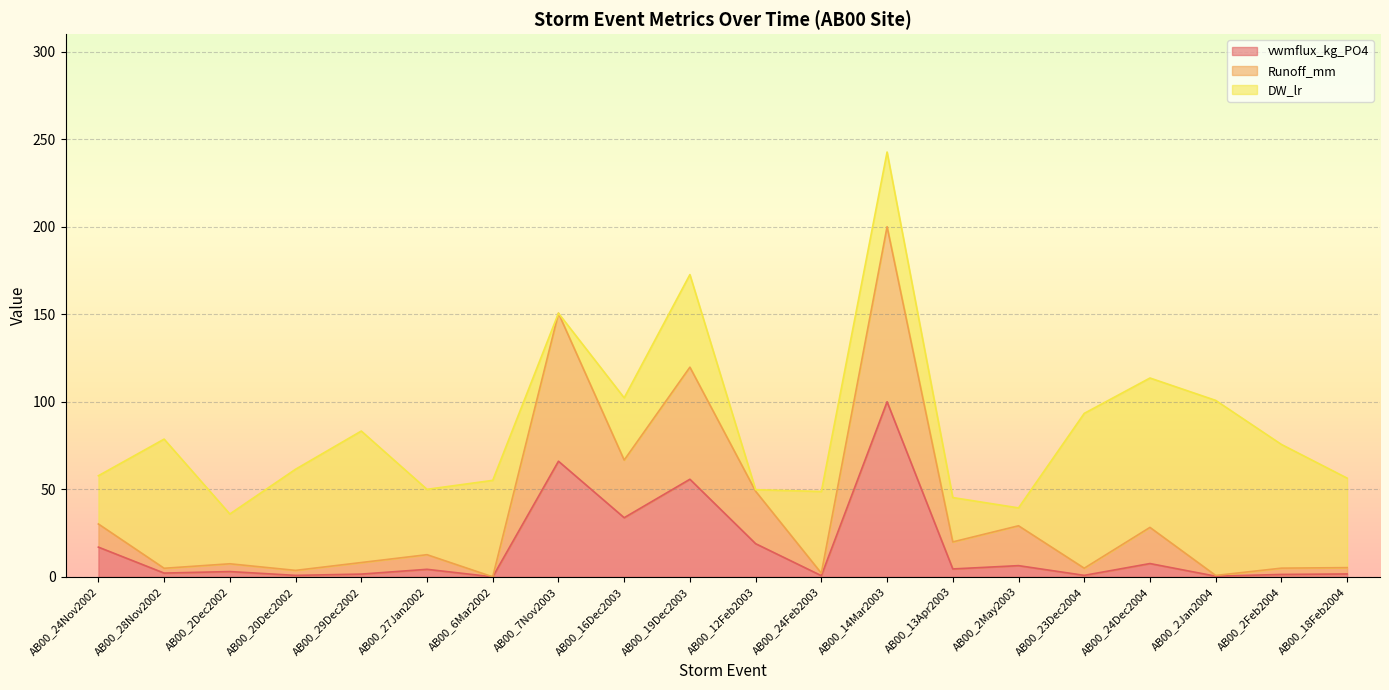

True or false: vwmflux_kg_PO4 and Runoff_mm cross at least once.

False